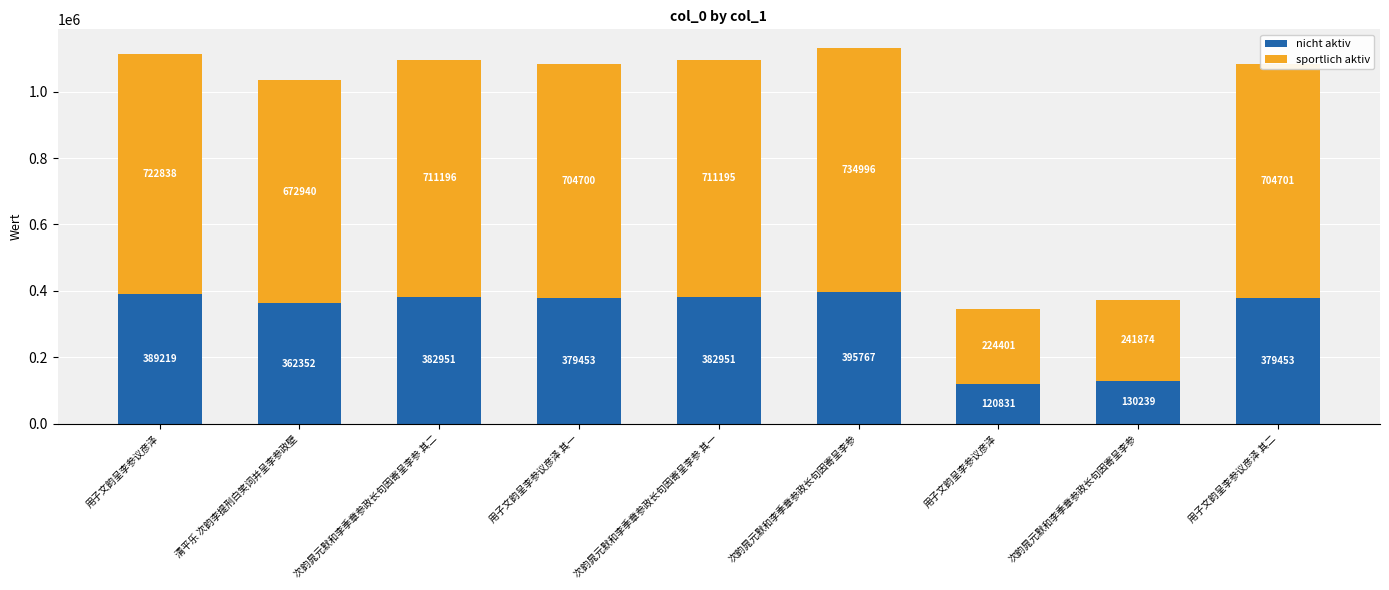

Where does the nicht aktiv series first go above 379453?

用子文韵呈李参议彦泽